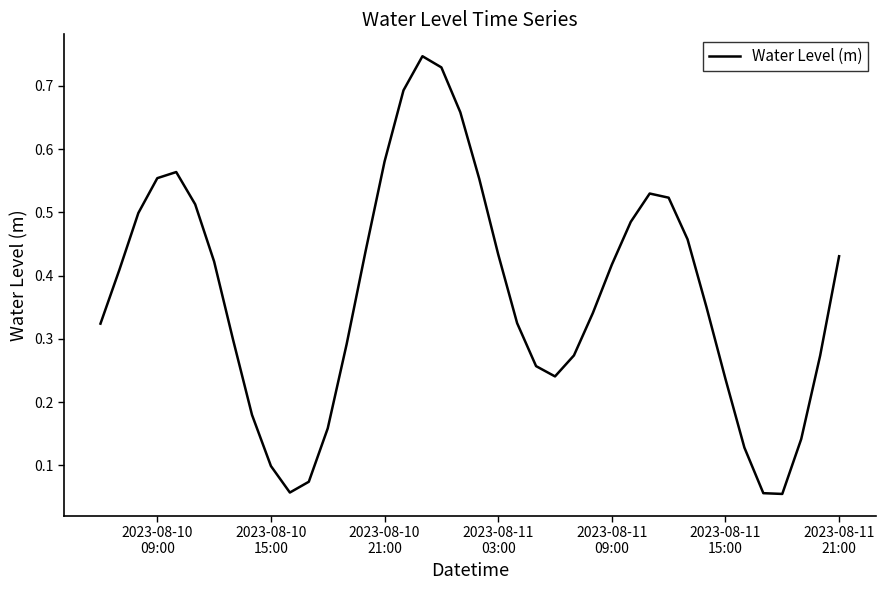

Does the chart have visible grid lines?

No